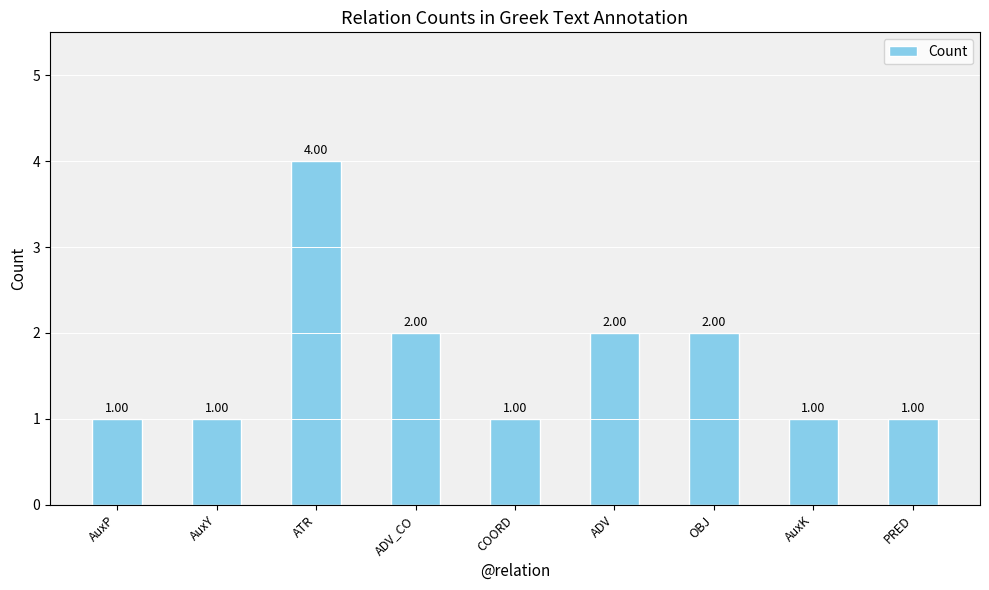

What is the label of the 7th bar from the left?

OBJ